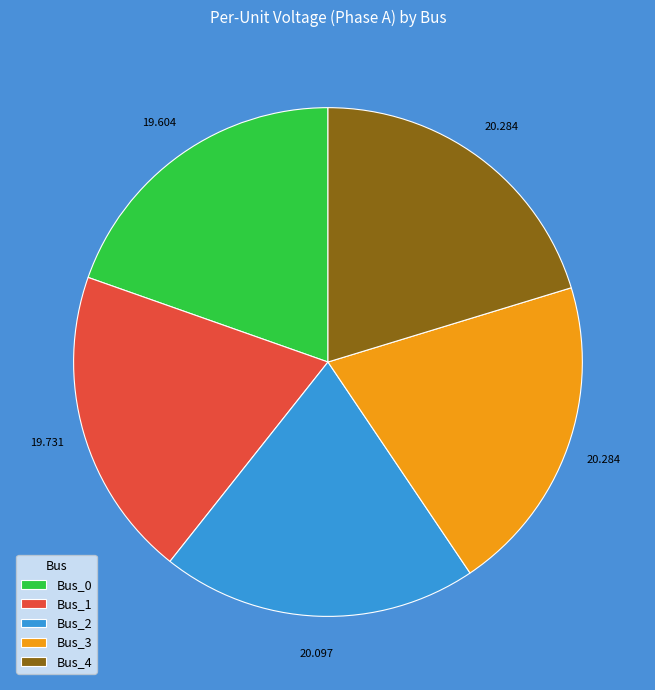

Combined, do Bus_0 and Bus_3 account for over 50%?

No